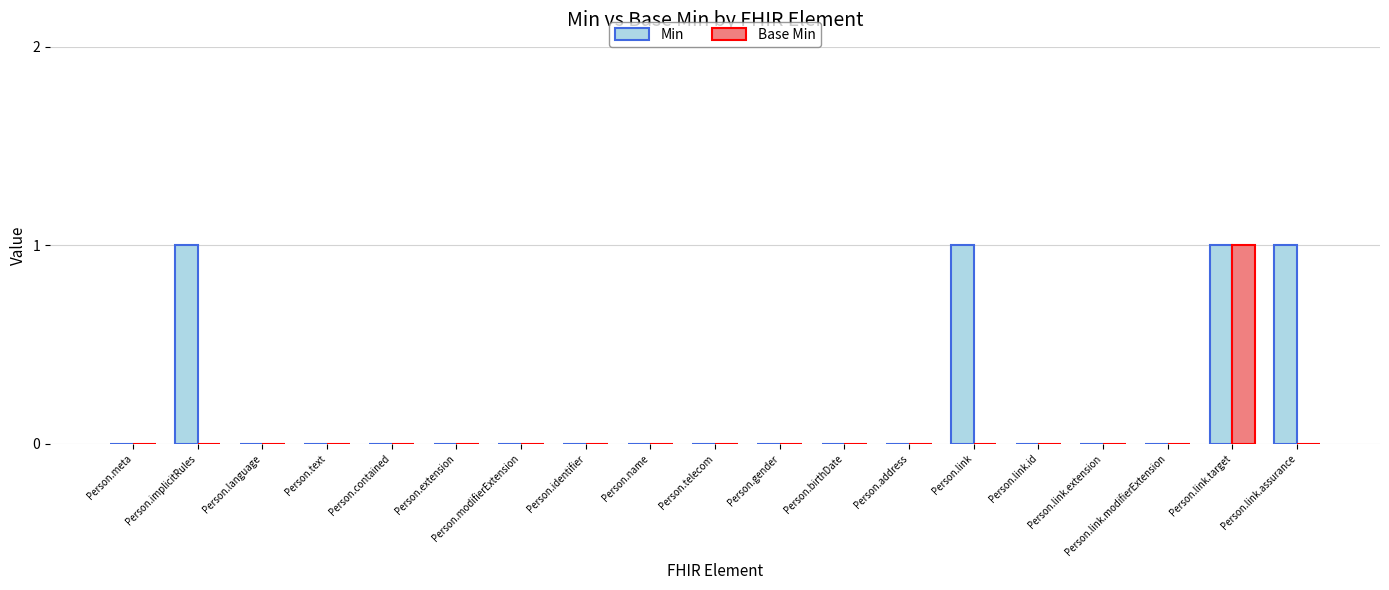

Is it true that Min equals 0 at Person.text?

True